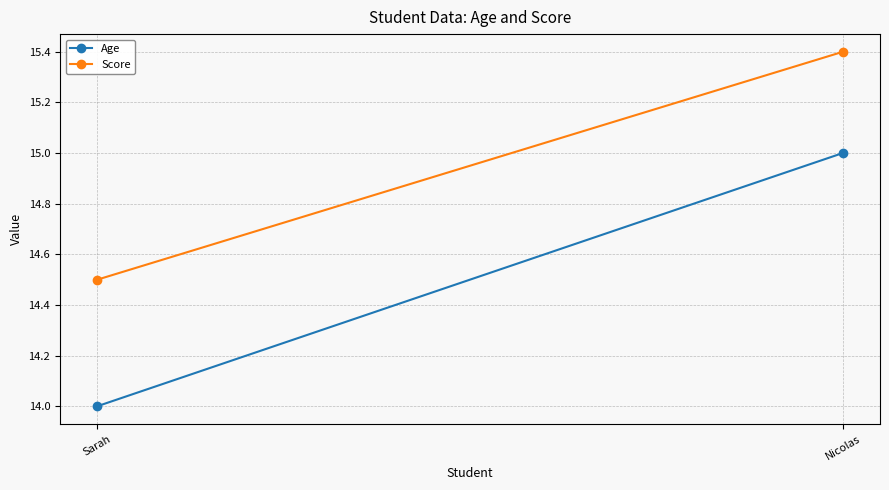

Rank the series by their average value, from highest to lowest.

Score, Age